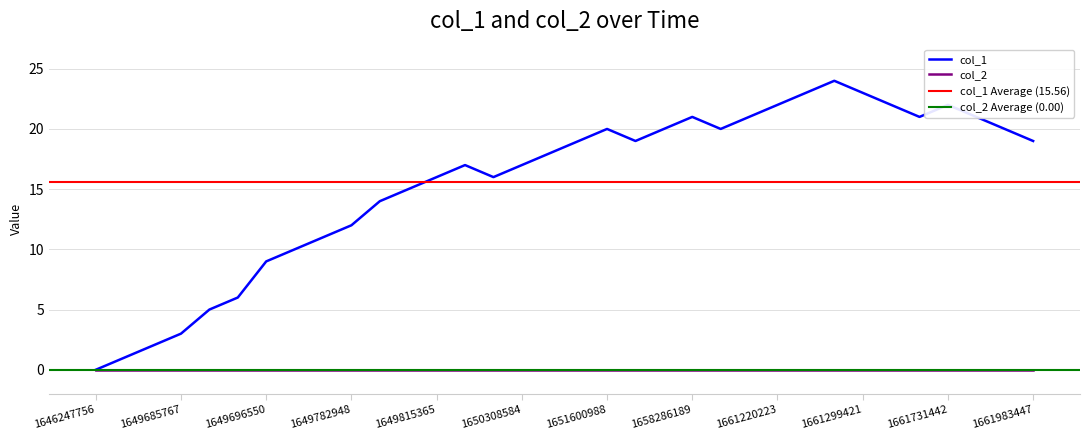

The col_1 series shows 5 at 1649685767. True or false?

False